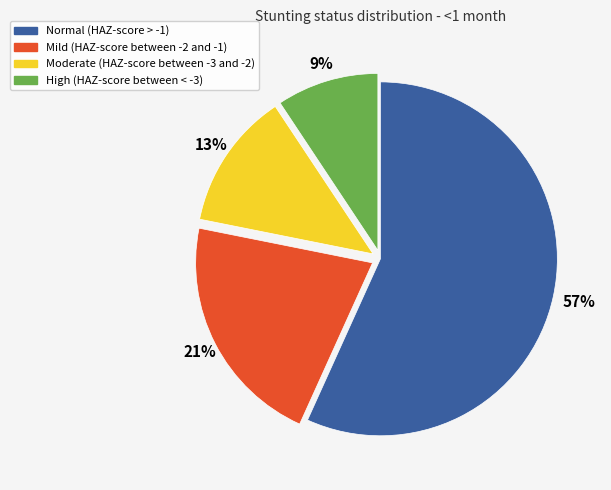

Is it true that High (HAZ-score between < -3) is 9% of the pie?

True